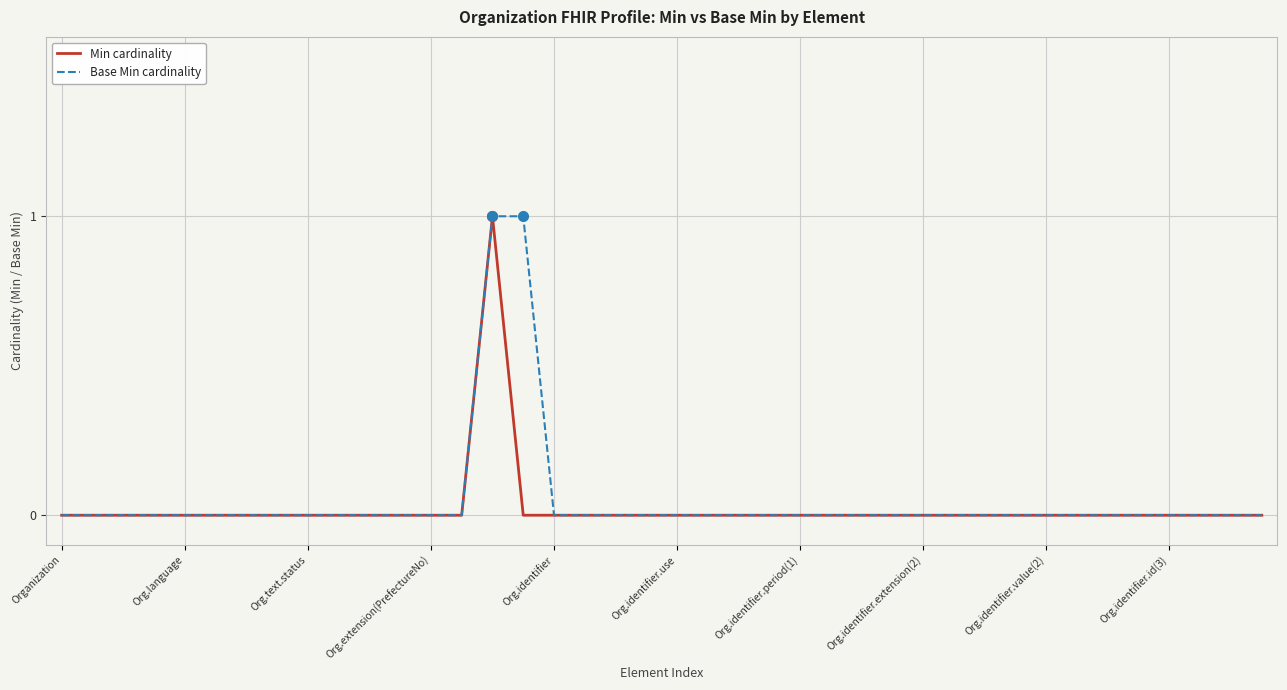

True or false: Base Min cardinality and Min cardinality cross at least once.

False